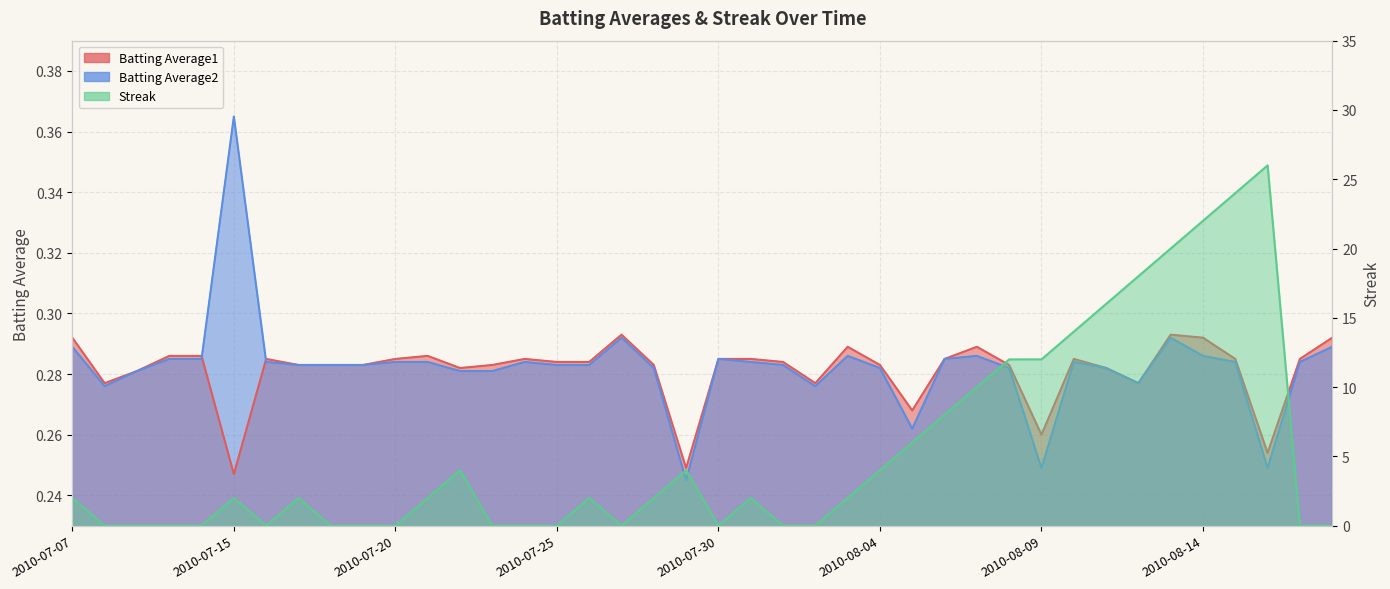

At which label does Batting Average2 reach its minimum?

2010-07-29